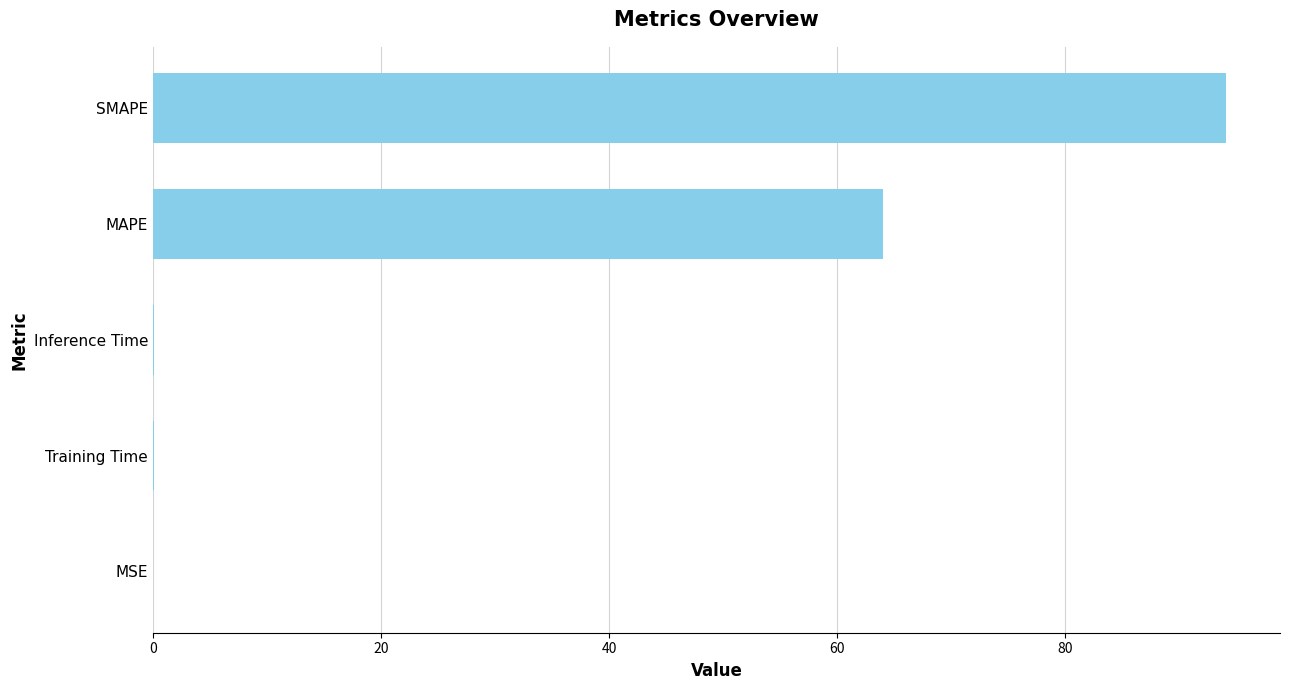

What is the sum of all values?

158.3